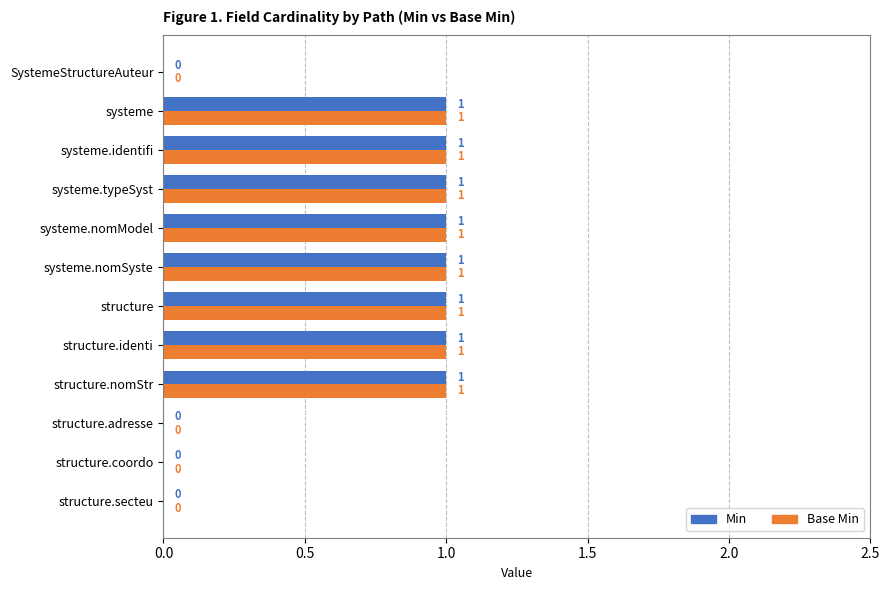

Is it true that Base Min equals 2 at systeme.identifi?

False